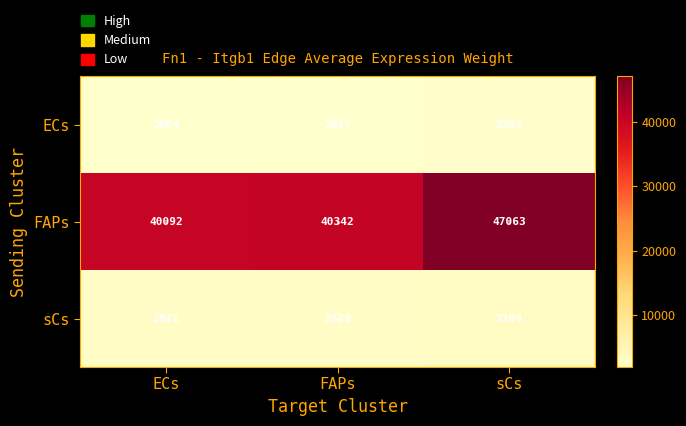

What is the greatest value displayed?

47063